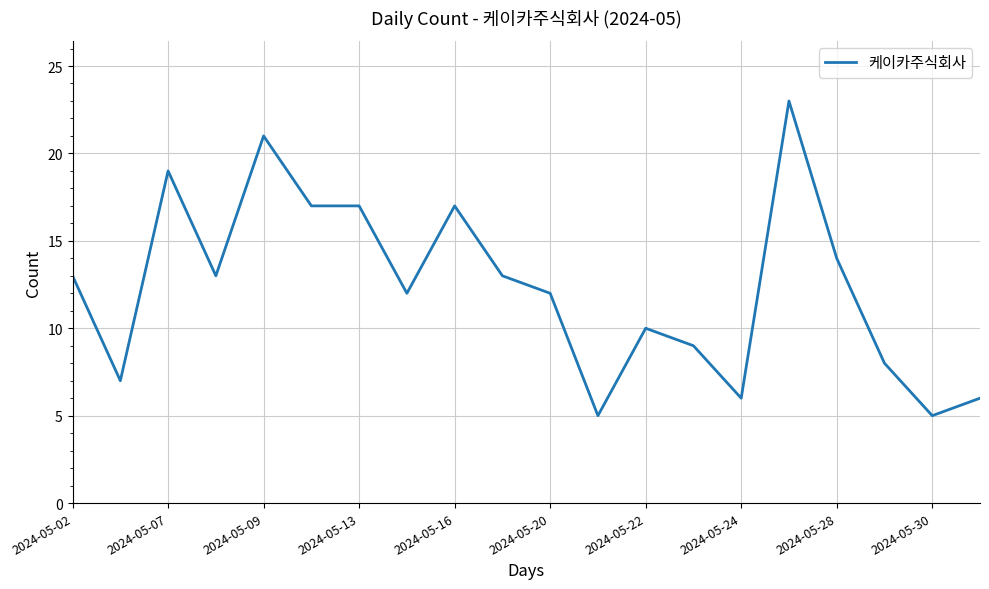

What is the minimum value shown in the chart?

5